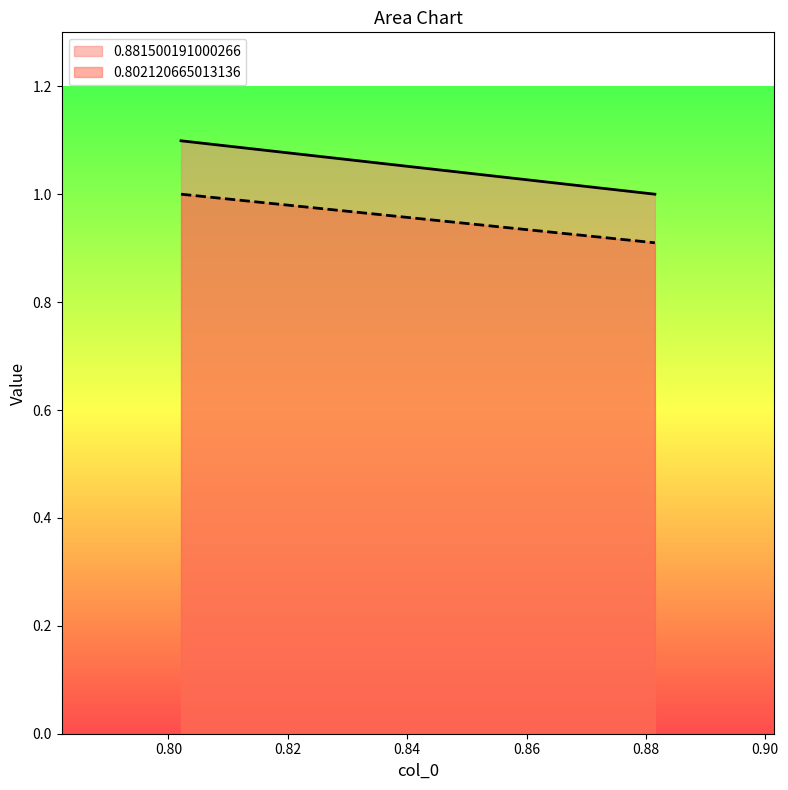

How many data points does each series have?

2